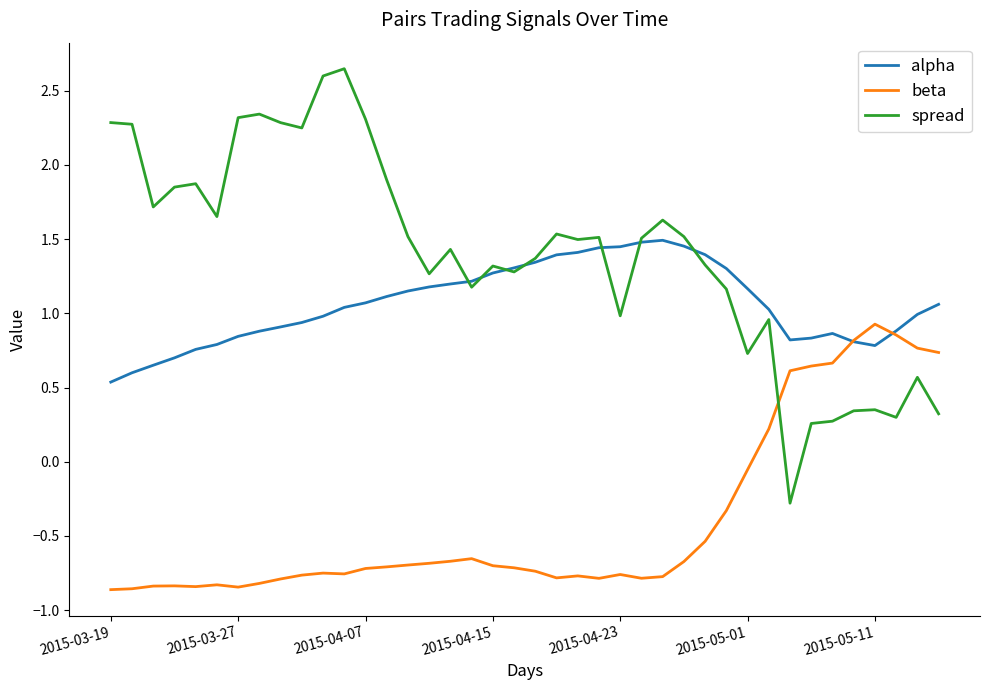

Rank the series by their maximum value, from highest to lowest.

spread, alpha, beta